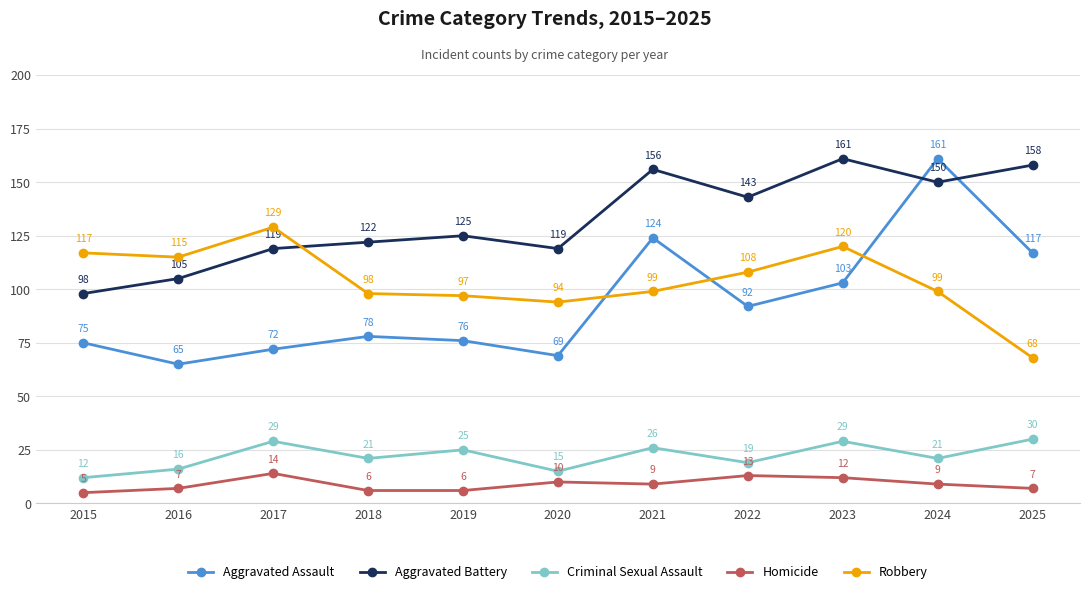

True or false: Criminal Sexual Assault has more than 1 interior local peaks.

True